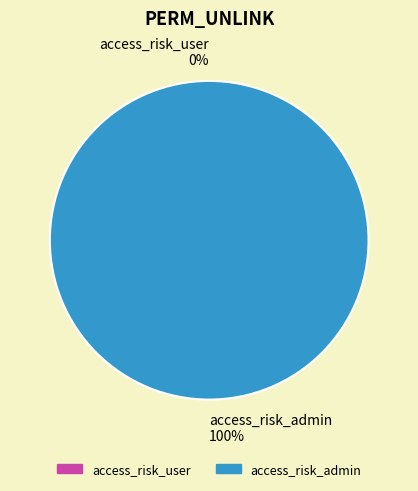

How many segments does this pie chart have?

2